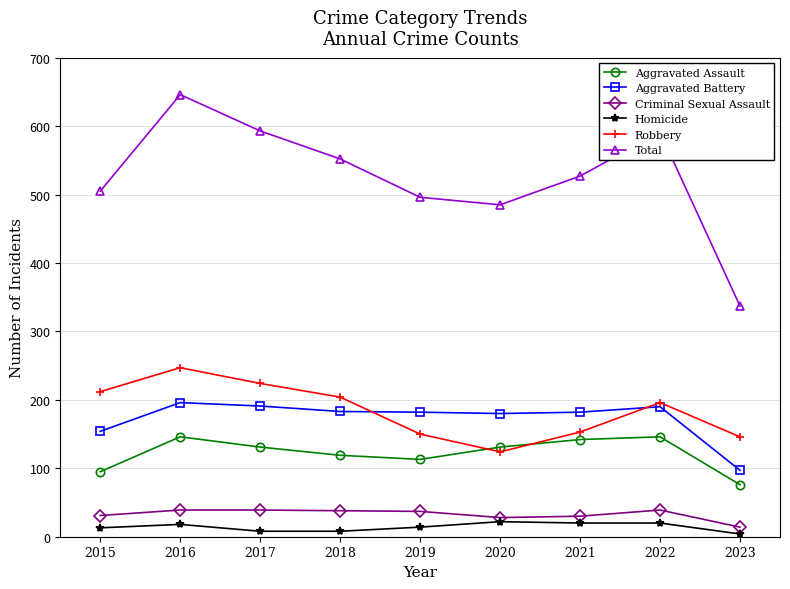

True or false: Criminal Sexual Assault and Homicide intersect in this chart.

False